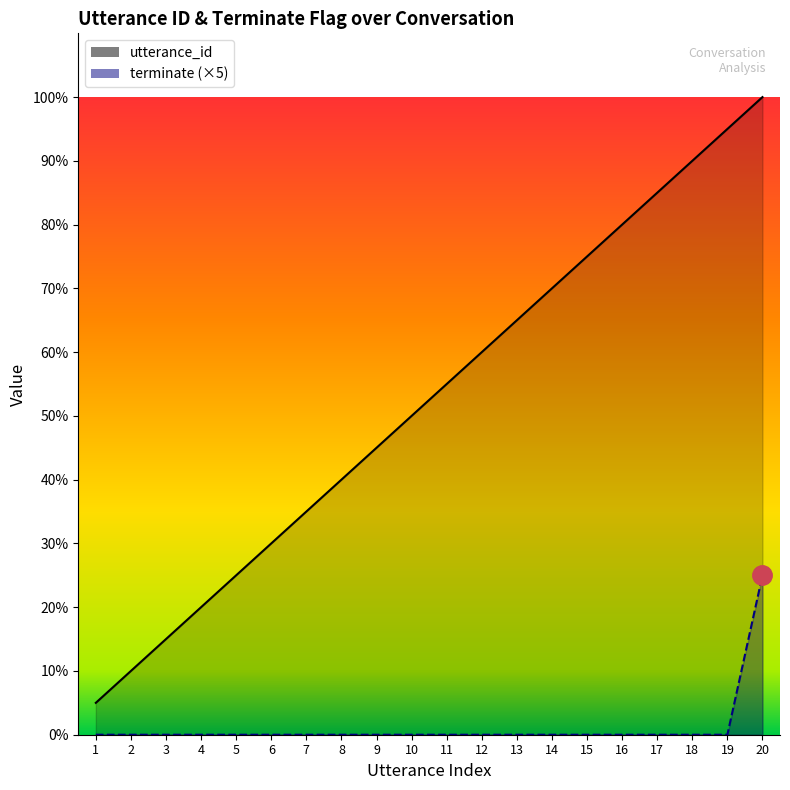

What is the difference between the utterance_id values at 17 and 10?

7